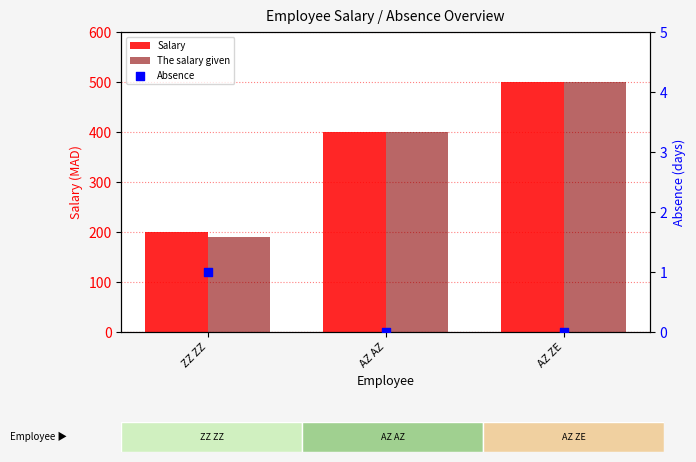

Is the value of Salary at ZZ ZZ greater than the value of Absence at AZ AZ?

Yes